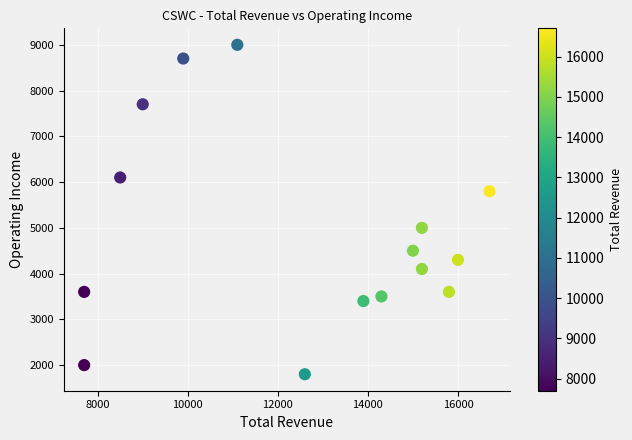

What is the range of Y values (max minus min)?

7200